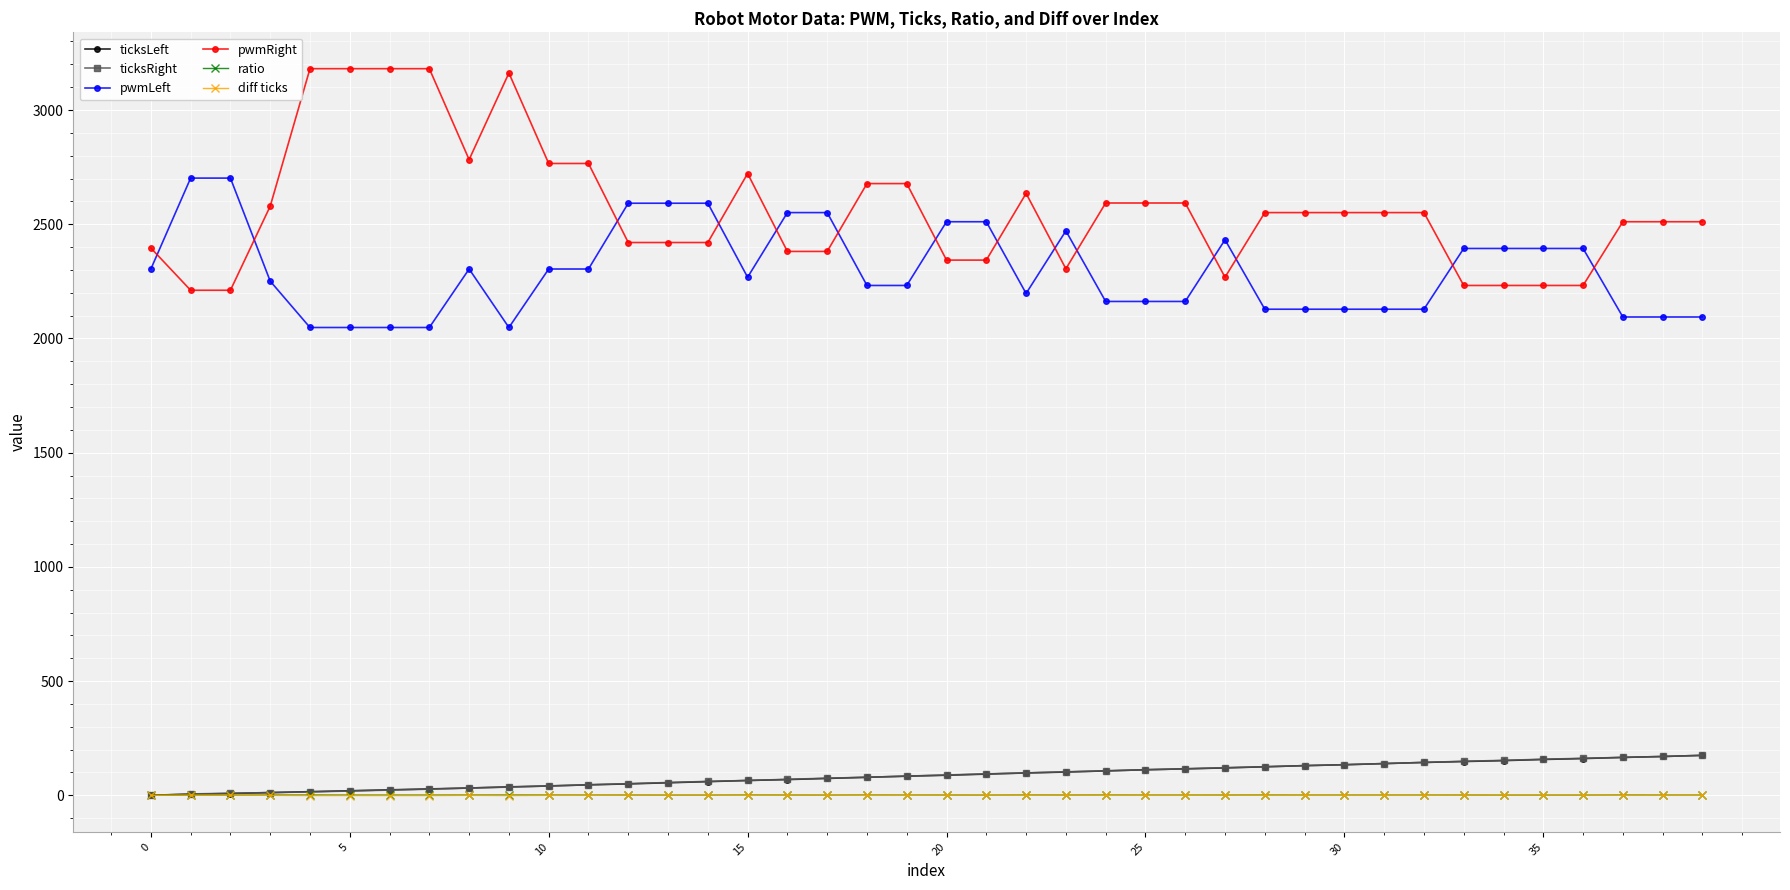

Which series has the widest spread of values?

pwmRight